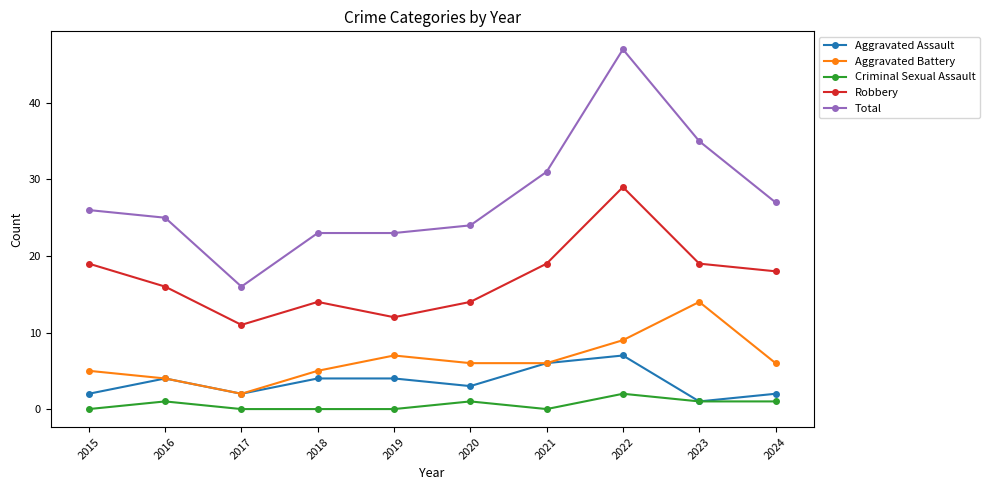

What is the greatest value displayed?

47